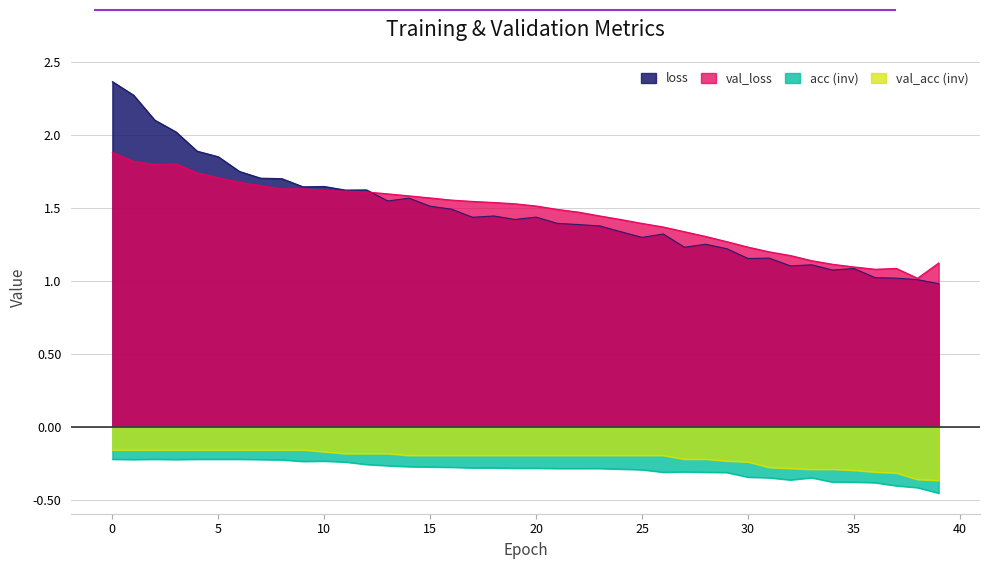

What is the highest value of the val_acc series?

-0.2